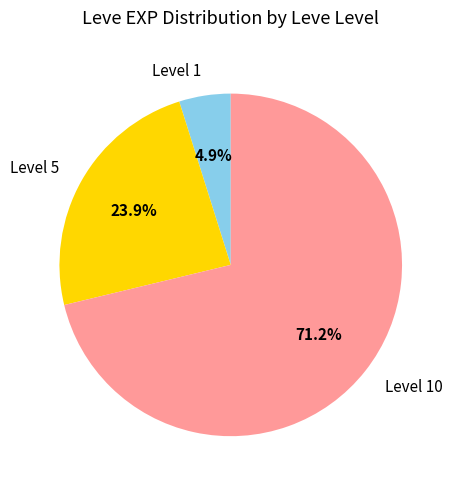

Which has a higher value, Level 5 or Level 1?

Level 5